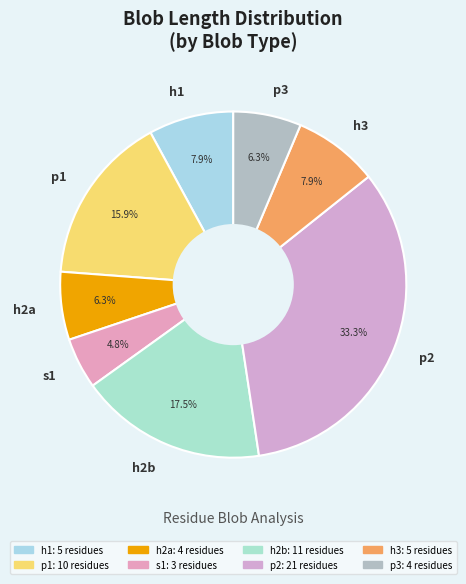

Does h2b account for over 50% of the chart?

No